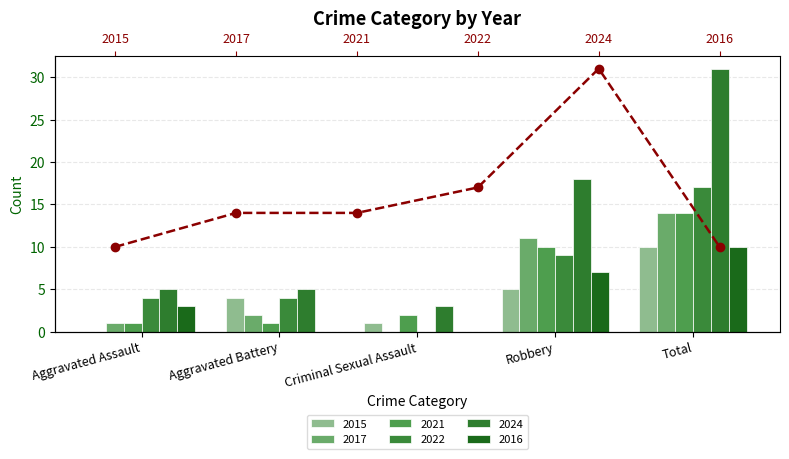

Reading left to right, what are all the values shown in this chart?

10	14	14	17	31	10